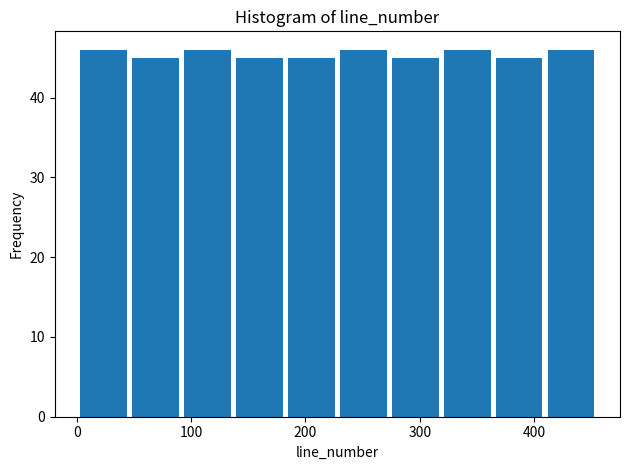

How tall is the bar that spans 320 to 360 on the x-axis? Neither the bar edges nor the heights are printed on the chart, so give them approximately, as read against the axes.

46